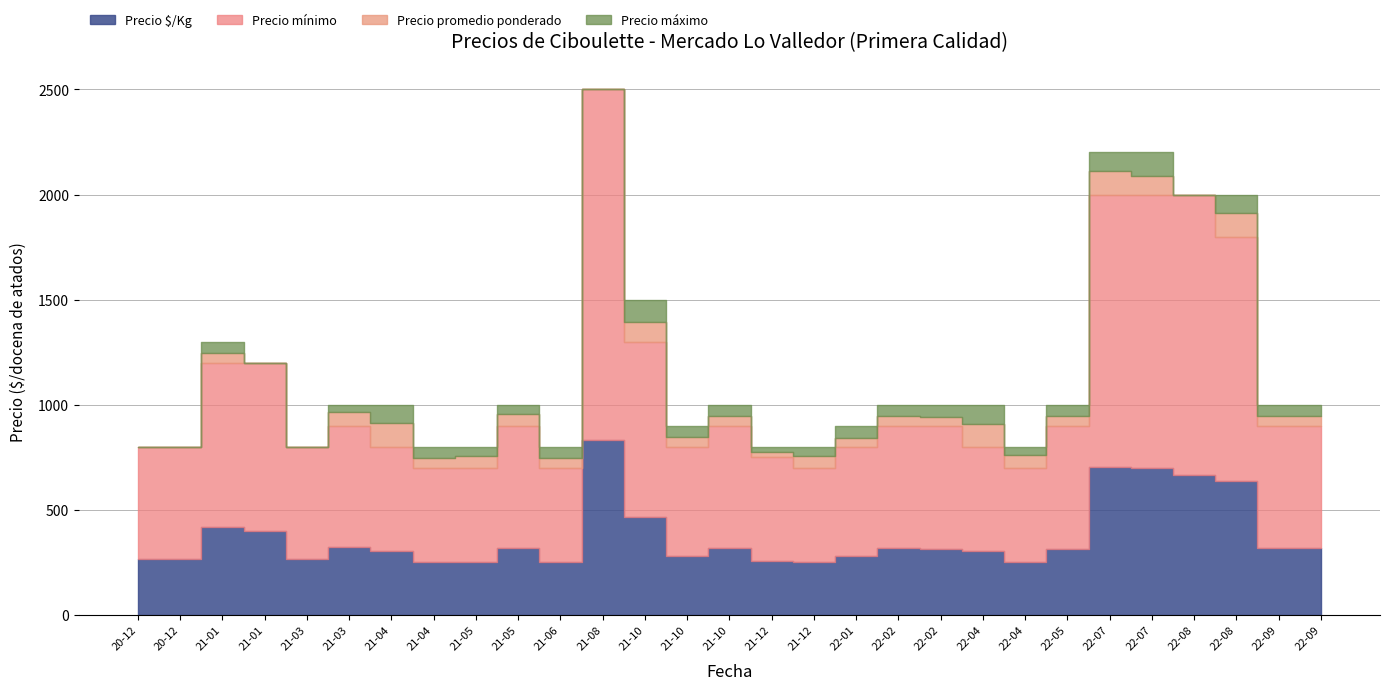

Reading left to right, extract all data points from this chart.

Precio mínimo: 800	800	1200	1200	800	900	800	700	700	900	700	2500	1300	800	900	750	700	800	900	900	800	700	900	2000	2000	2000	1800	900	900
Precio promedio ponderado: 800	800	1247	1200	800	963	914	746	757	954	748	2500	1392	847	947	773	754	841	948	942	907	758	946	2110	2090	2000	1914	948	947
Precio máximo: 800	800	1300	1200	800	1000	1000	800	800	1000	800	2500	1500	900	1000	800	800	900	1000	1000	1000	800	1000	2200	2200	2000	2000	1000	1000
Precio $/Kg: 267	267	416	400	267	321	305	249	252	318	249	833	464	282	316	258	251	280	316	314	302	253	315	703	697	667	638	316	316